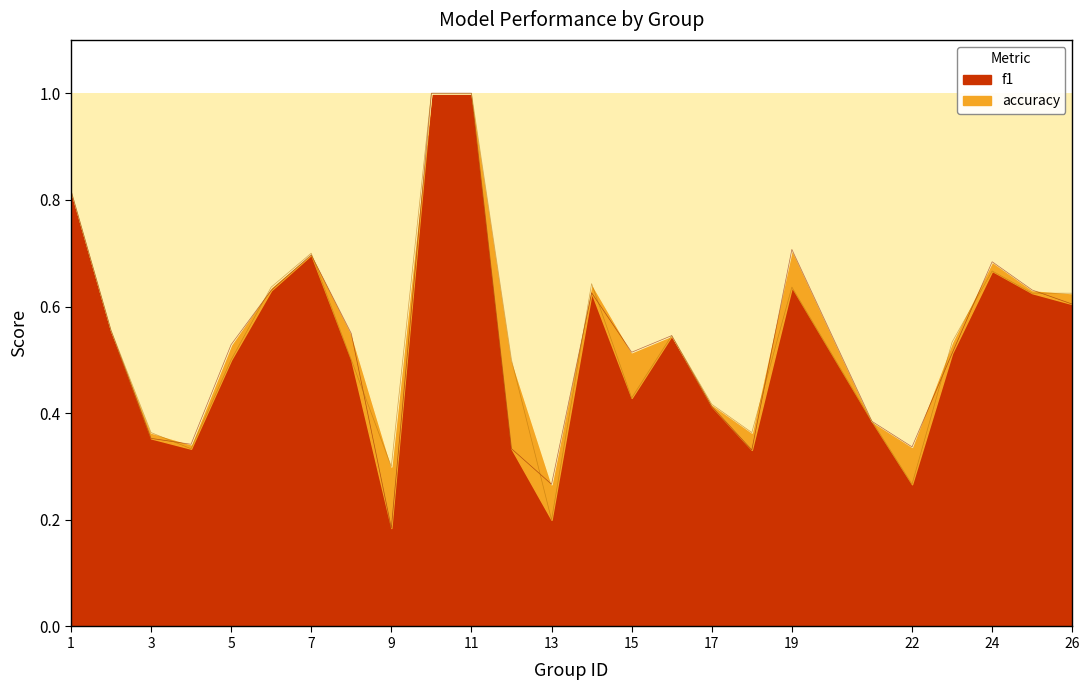

Between 21 and 12, which is larger?

21